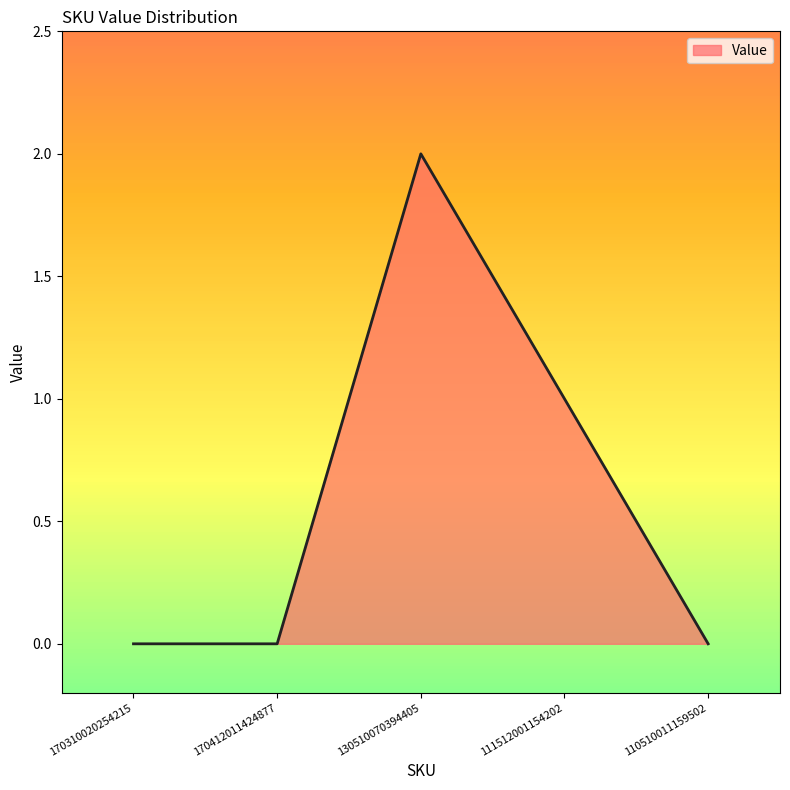

Which label corresponds to the largest value in the chart?

130510070394405